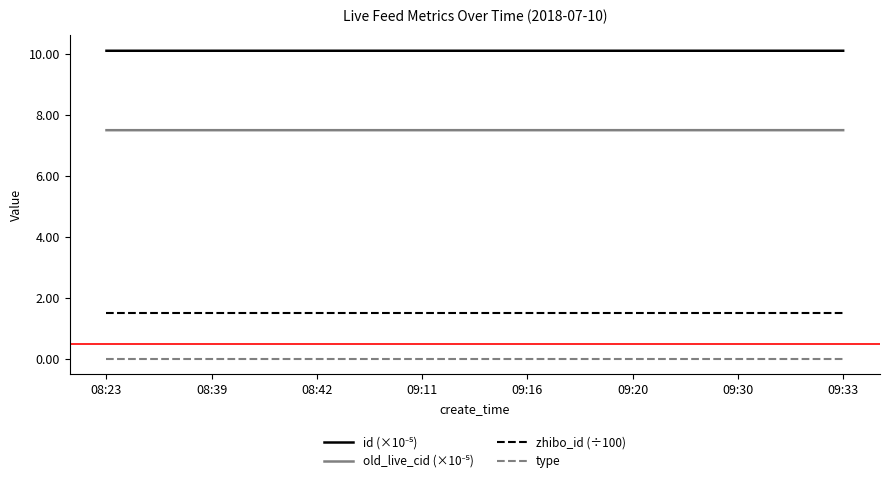

The type series shows 0.0 at 08:23. True or false?

True